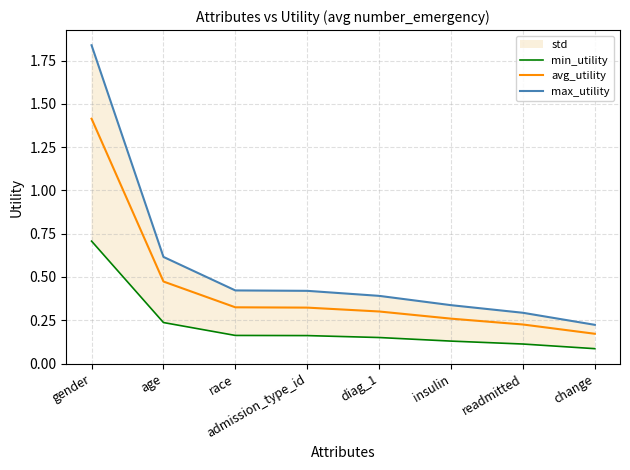

How many lines are shown in the chart?

3